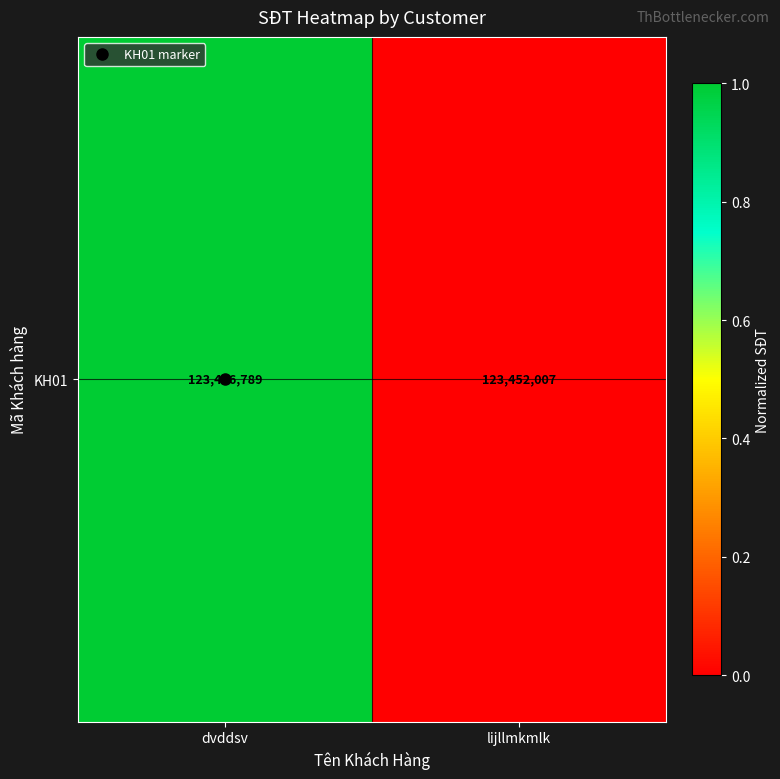

What is the sum of the values at dvddsv and lijllmkmlk?

1.0